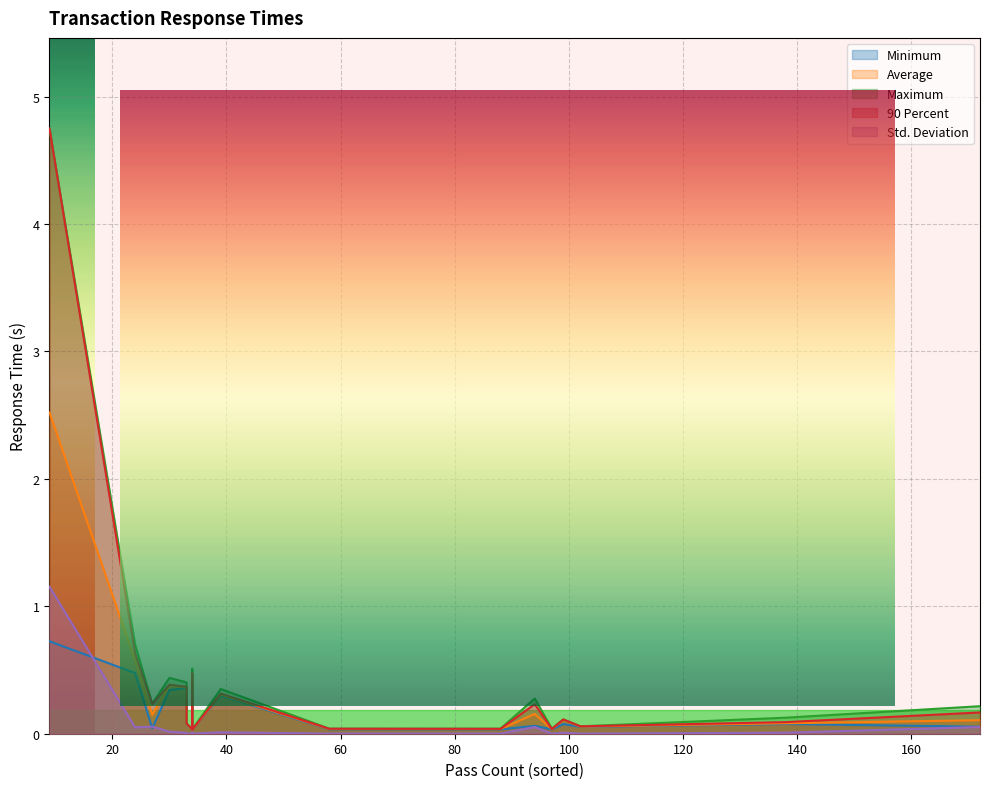

How many values in the Std. Deviation series exceed 0?

17